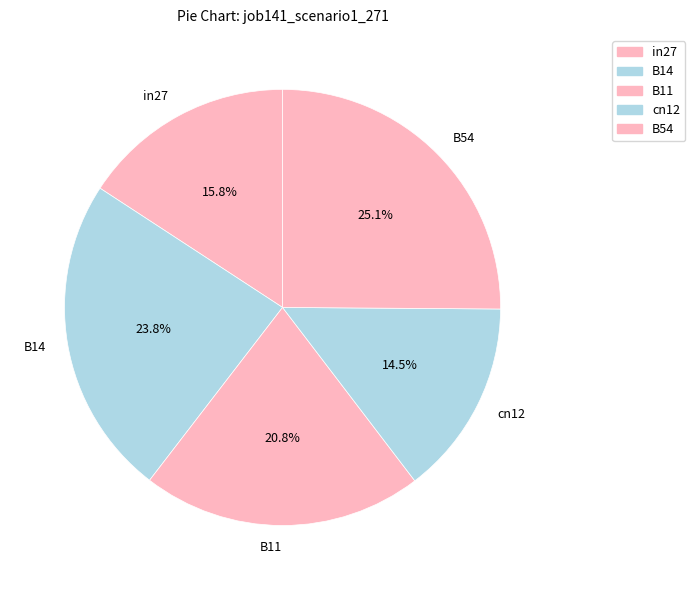

To the nearest percent, what is the difference between the B54 and B14 slice percentages?

1%